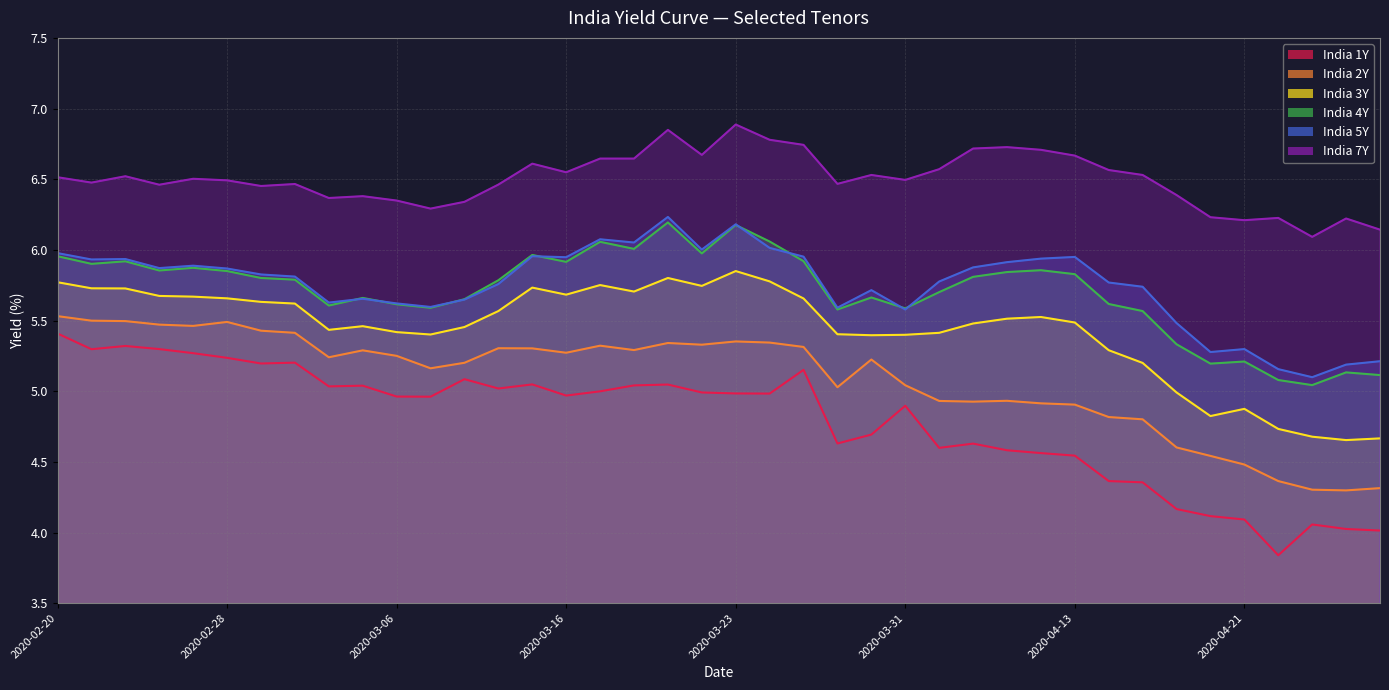

Reading left to right, transcribe all the data shown in this chart.

India 1Y: 2020-02-20=5.4	2020-02-24=5.3	2020-02-25=5.3	2020-02-26=5.3	2020-02-27=5.3	2020-02-28=5.2	2020-03-02=5.2	2020-03-03=5.2	2020-03-04=5.0	2020-03-05=5.0	2020-03-06=5.0	2020-03-09=5.0	2020-03-11=5.1	2020-03-12=5.0	2020-03-13=5.0	2020-03-16=5.0	2020-03-17=5.0	2020-03-18=5.0	2020-03-19=5.0	2020-03-20=5.0	2020-03-23=5.0	2020-03-24=5.0	2020-03-26=5.2	2020-03-27=4.6	2020-03-30=4.7	2020-03-31=4.9	2020-04-03=4.6	2020-04-07=4.6	2020-04-08=4.6	2020-04-09=4.6	2020-04-13=4.5	2020-04-15=4.4	2020-04-16=4.4	2020-04-17=4.2	2020-04-20=4.1	2020-04-21=4.1	2020-04-22=3.8	2020-04-23=4.1	2020-04-24=4.0	2020-04-27=4.0
India 2Y: 2020-02-20=5.5	2020-02-24=5.5	2020-02-25=5.5	2020-02-26=5.5	2020-02-27=5.5	2020-02-28=5.5	2020-03-02=5.4	2020-03-03=5.4	2020-03-04=5.2	2020-03-05=5.3	2020-03-06=5.2	2020-03-09=5.2	2020-03-11=5.2	2020-03-12=5.3	2020-03-13=5.3	2020-03-16=5.3	2020-03-17=5.3	2020-03-18=5.3	2020-03-19=5.3	2020-03-20=5.3	2020-03-23=5.4	2020-03-24=5.3	2020-03-26=5.3	2020-03-27=5.0	2020-03-30=5.2	2020-03-31=5.0	2020-04-03=4.9	2020-04-07=4.9	2020-04-08=4.9	2020-04-09=4.9	2020-04-13=4.9	2020-04-15=4.8	2020-04-16=4.8	2020-04-17=4.6	2020-04-20=4.5	2020-04-21=4.5	2020-04-22=4.4	2020-04-23=4.3	2020-04-24=4.3	2020-04-27=4.3
India 3Y: 2020-02-20=5.8	2020-02-24=5.7	2020-02-25=5.7	2020-02-26=5.7	2020-02-27=5.7	2020-02-28=5.7	2020-03-02=5.6	2020-03-03=5.6	2020-03-04=5.4	2020-03-05=5.5	2020-03-06=5.4	2020-03-09=5.4	2020-03-11=5.5	2020-03-12=5.6	2020-03-13=5.7	2020-03-16=5.7	2020-03-17=5.8	2020-03-18=5.7	2020-03-19=5.8	2020-03-20=5.7	2020-03-23=5.8	2020-03-24=5.8	2020-03-26=5.7	2020-03-27=5.4	2020-03-30=5.4	2020-03-31=5.4	2020-04-03=5.4	2020-04-07=5.5	2020-04-08=5.5	2020-04-09=5.5	2020-04-13=5.5	2020-04-15=5.3	2020-04-16=5.2	2020-04-17=5.0	2020-04-20=4.8	2020-04-21=4.9	2020-04-22=4.7	2020-04-23=4.7	2020-04-24=4.7	2020-04-27=4.7
India 4Y: 2020-02-20=6.0	2020-02-24=5.9	2020-02-25=5.9	2020-02-26=5.9	2020-02-27=5.9	2020-02-28=5.8	2020-03-02=5.8	2020-03-03=5.8	2020-03-04=5.6	2020-03-05=5.7	2020-03-06=5.6	2020-03-09=5.6	2020-03-11=5.7	2020-03-12=5.8	2020-03-13=6.0	2020-03-16=5.9	2020-03-17=6.1	2020-03-18=6.0	2020-03-19=6.2	2020-03-20=6.0	2020-03-23=6.2	2020-03-24=6.1	2020-03-26=5.9	2020-03-27=5.6	2020-03-30=5.7	2020-03-31=5.6	2020-04-03=5.7	2020-04-07=5.8	2020-04-08=5.8	2020-04-09=5.9	2020-04-13=5.8	2020-04-15=5.6	2020-04-16=5.6	2020-04-17=5.3	2020-04-20=5.2	2020-04-21=5.2	2020-04-22=5.1	2020-04-23=5.0	2020-04-24=5.1	2020-04-27=5.1
India 5Y: 2020-02-20=6.0	2020-02-24=5.9	2020-02-25=5.9	2020-02-26=5.9	2020-02-27=5.9	2020-02-28=5.9	2020-03-02=5.8	2020-03-03=5.8	2020-03-04=5.6	2020-03-05=5.7	2020-03-06=5.6	2020-03-09=5.6	2020-03-11=5.6	2020-03-12=5.8	2020-03-13=6.0	2020-03-16=5.9	2020-03-17=6.1	2020-03-18=6.1	2020-03-19=6.2	2020-03-20=6.0	2020-03-23=6.2	2020-03-24=6.0	2020-03-26=6.0	2020-03-27=5.6	2020-03-30=5.7	2020-03-31=5.6	2020-04-03=5.8	2020-04-07=5.9	2020-04-08=5.9	2020-04-09=5.9	2020-04-13=6.0	2020-04-15=5.8	2020-04-16=5.7	2020-04-17=5.5	2020-04-20=5.3	2020-04-21=5.3	2020-04-22=5.2	2020-04-23=5.1	2020-04-24=5.2	2020-04-27=5.2
India 7Y: 2020-02-20=6.5	2020-02-24=6.5	2020-02-25=6.5	2020-02-26=6.5	2020-02-27=6.5	2020-02-28=6.5	2020-03-02=6.5	2020-03-03=6.5	2020-03-04=6.4	2020-03-05=6.4	2020-03-06=6.3	2020-03-09=6.3	2020-03-11=6.3	2020-03-12=6.5	2020-03-13=6.6	2020-03-16=6.5	2020-03-17=6.6	2020-03-18=6.6	2020-03-19=6.8	2020-03-20=6.7	2020-03-23=6.9	2020-03-24=6.8	2020-03-26=6.7	2020-03-27=6.5	2020-03-30=6.5	2020-03-31=6.5	2020-04-03=6.6	2020-04-07=6.7	2020-04-08=6.7	2020-04-09=6.7	2020-04-13=6.7	2020-04-15=6.6	2020-04-16=6.5	2020-04-17=6.4	2020-04-20=6.2	2020-04-21=6.2	2020-04-22=6.2	2020-04-23=6.1	2020-04-24=6.2	2020-04-27=6.1